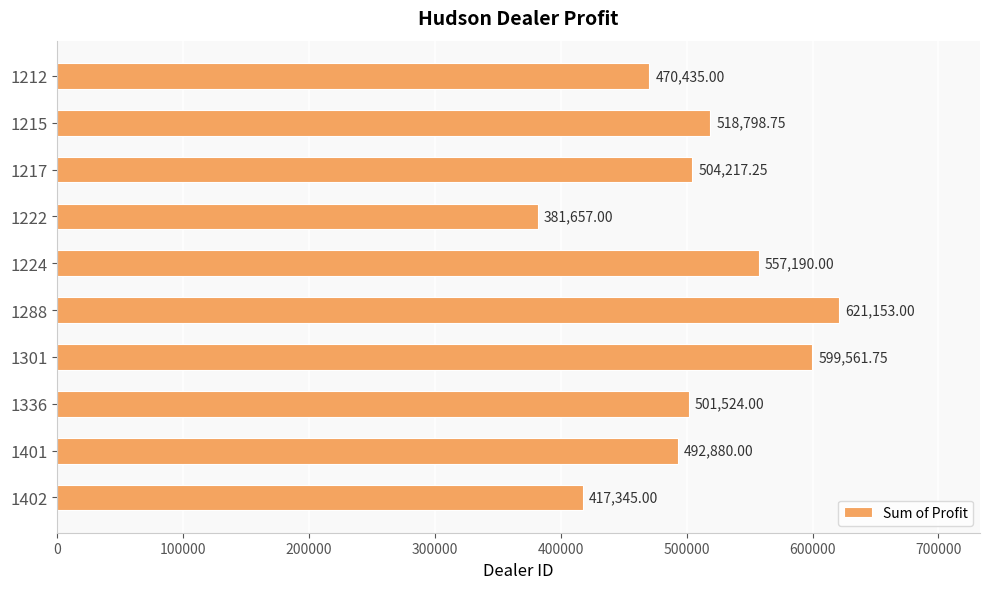

Between 1215 and 1224, which is larger?

1224